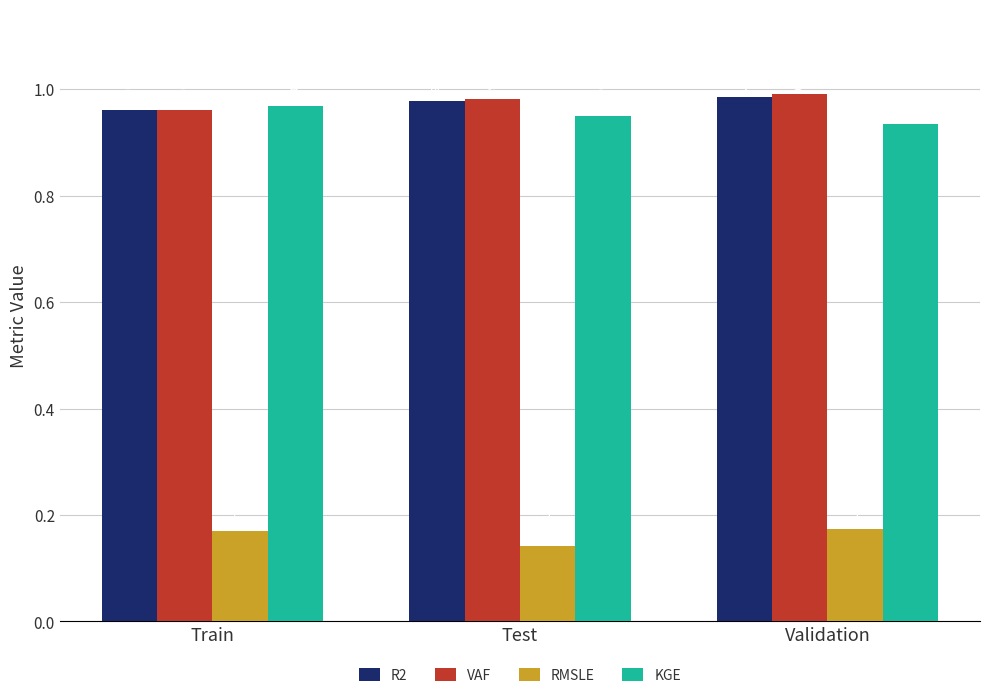

Which series has the largest total across all categories?

VAF